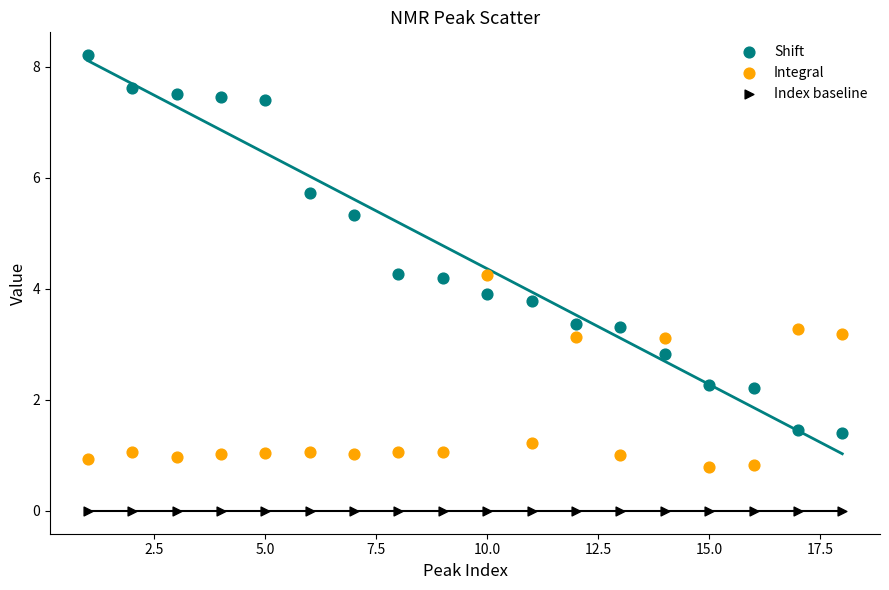

Which series contains the highest Y value?

Shift